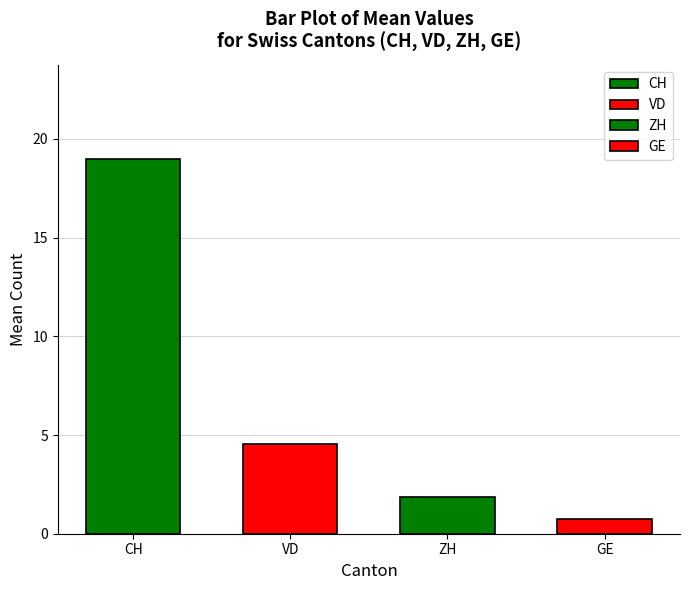

How many distinct data groups are displayed?

4